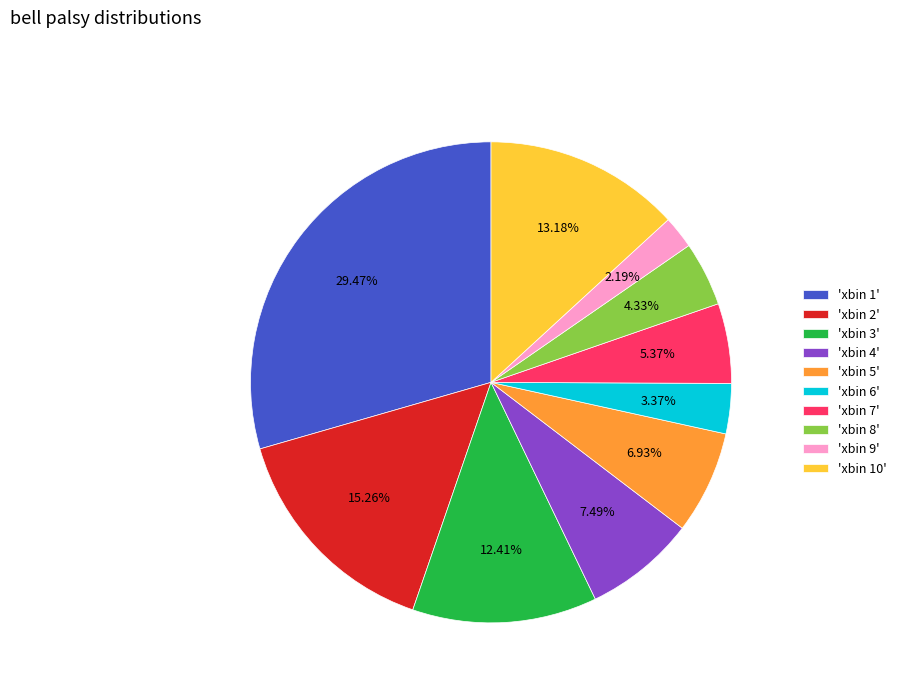

Does 'xbin 10' represent more than half of the total?

No